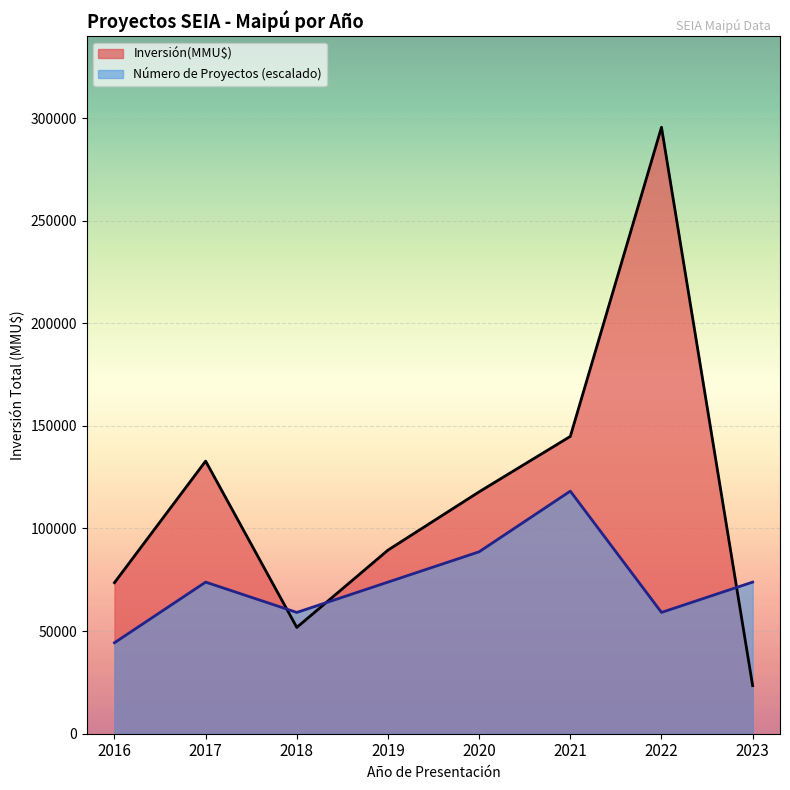

True or false: Número de Proyectos (escalado) and Inversión(MMU$) intersect in this chart.

True